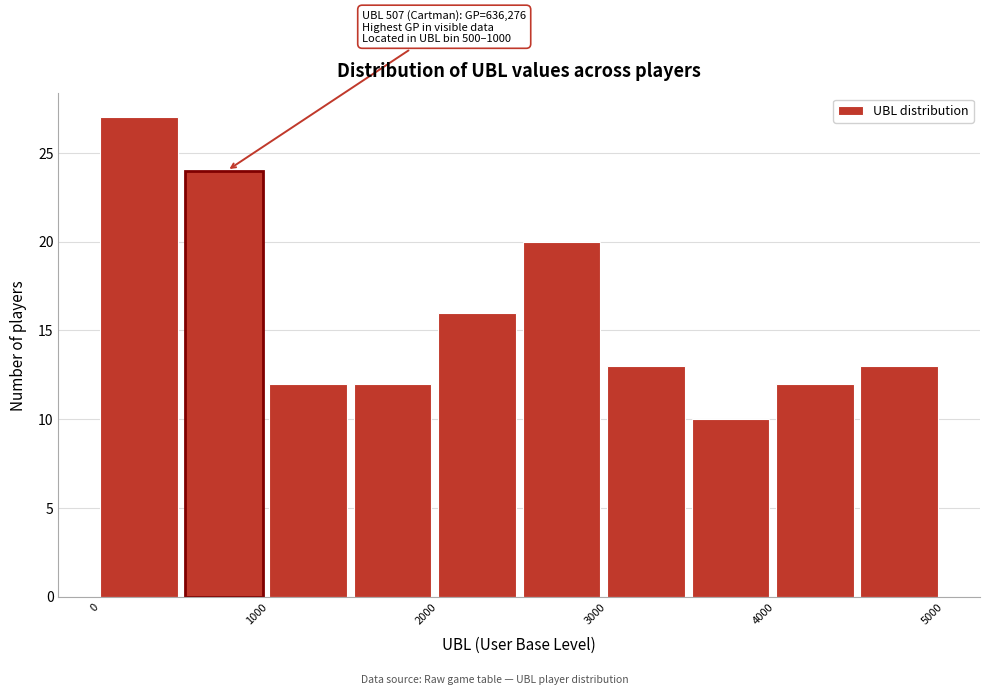

Which range on the x-axis has the tallest bar?

0 to 500